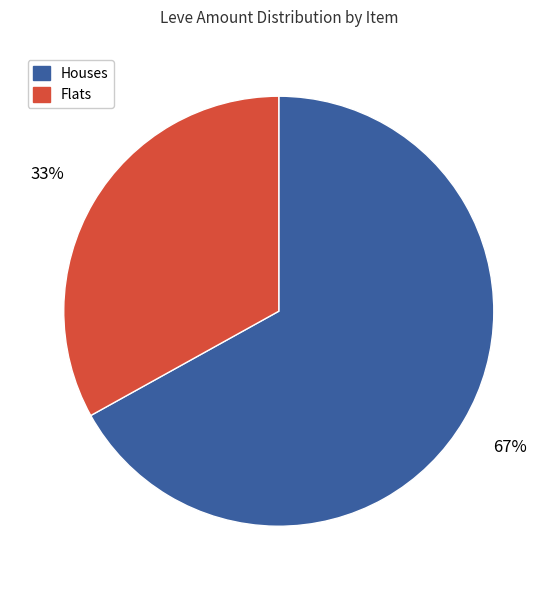

Is there a majority slice in this chart?

Yes